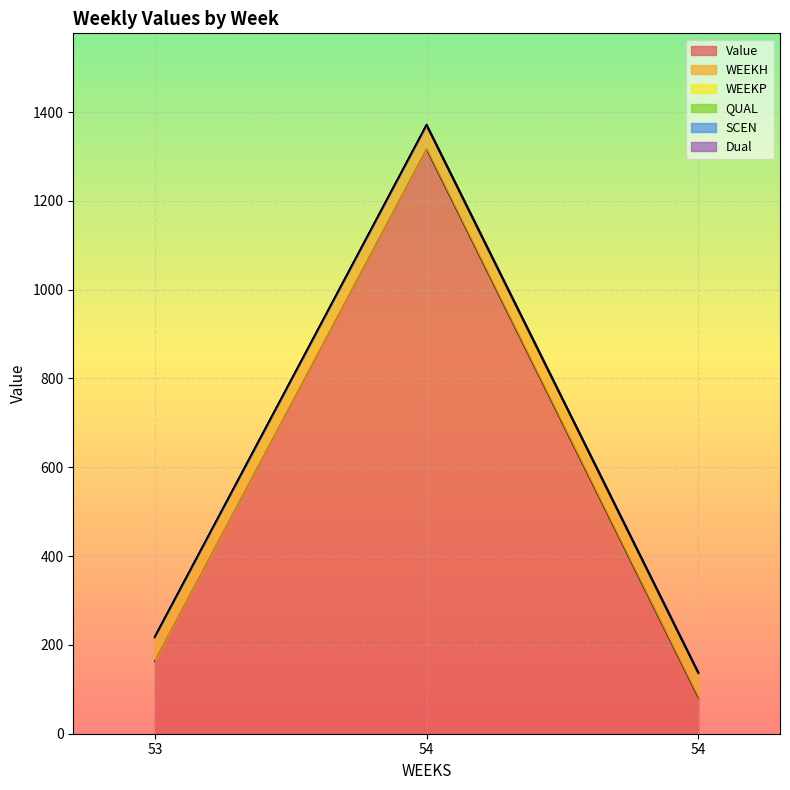

At how many categories does at least one series exceed 771?

1